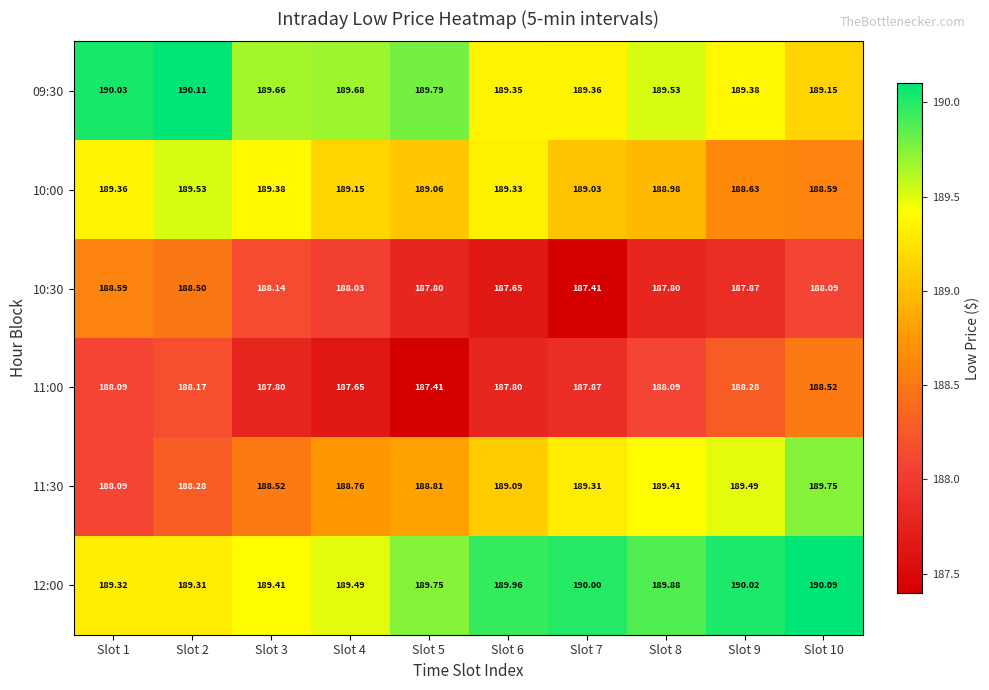

Is the value of 11:30 at Slot 7 greater than the value of 10:30 at Slot 4?

Yes